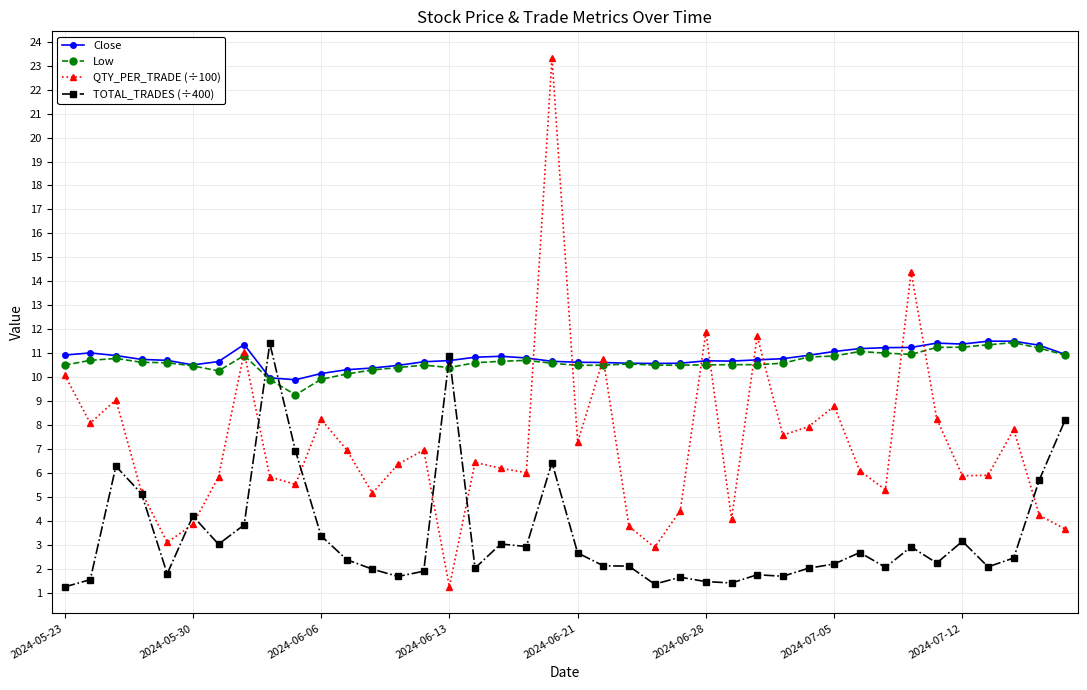

True or false: Low has more than 1 interior local peaks.

True